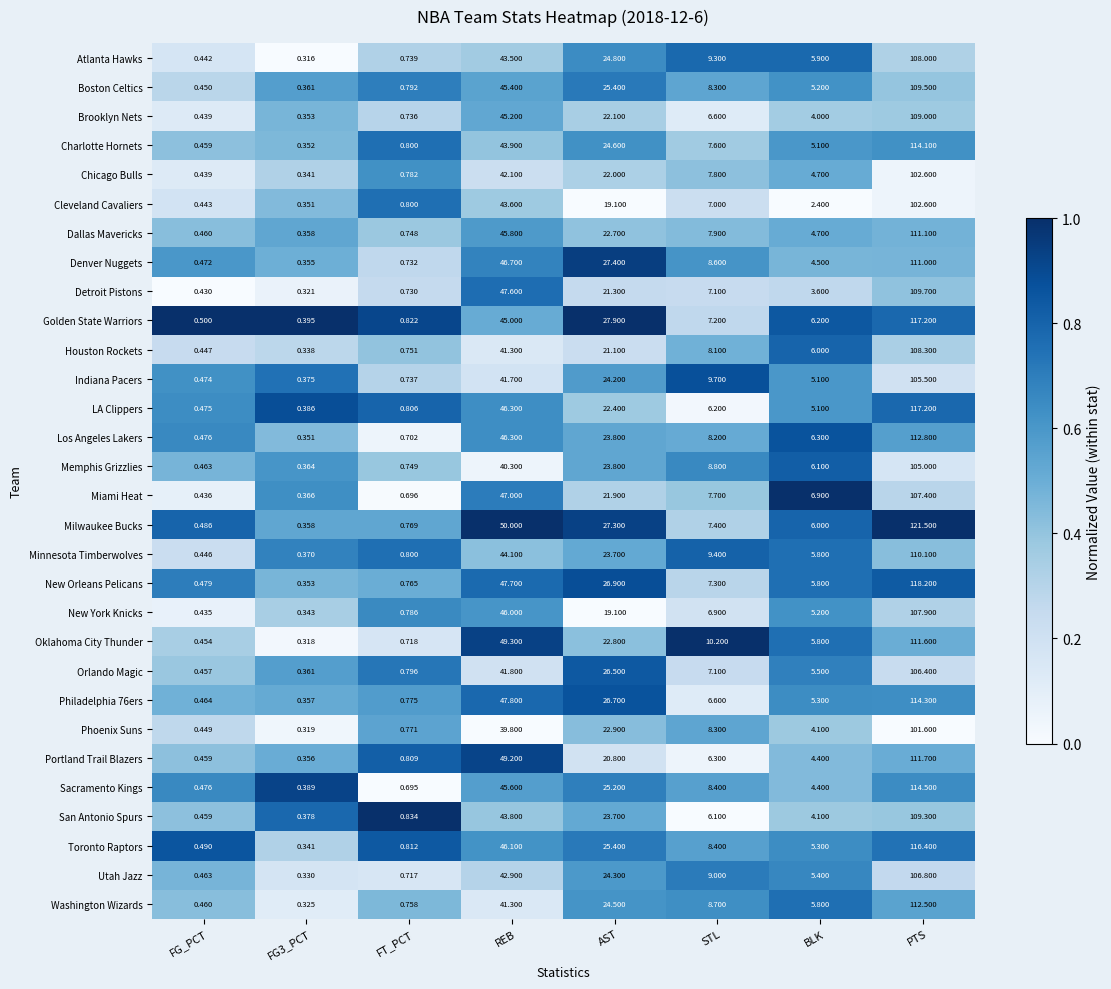

Count the number of categories in the chart.

8